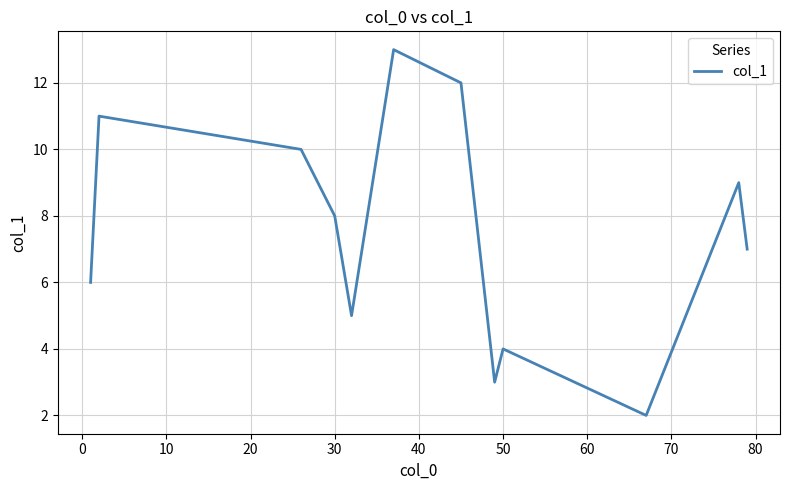

What is the minimum value shown in the chart?

2.0